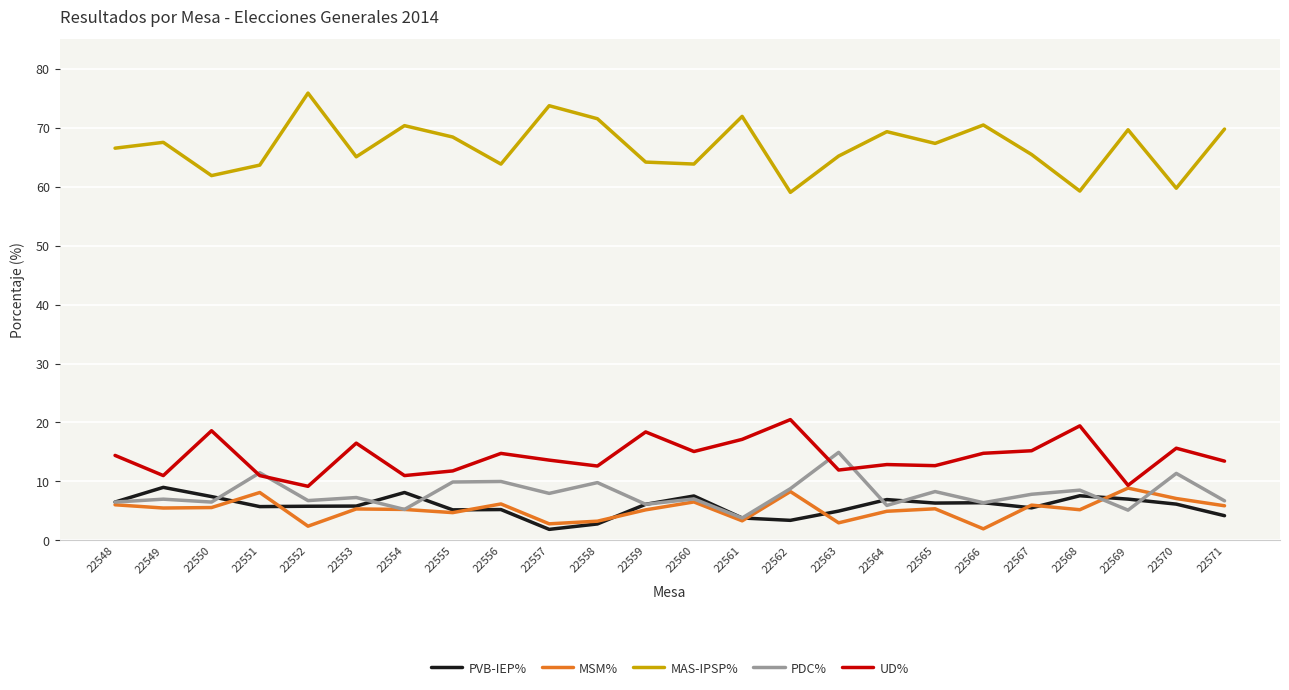

Which series has the largest range (max minus min)?

MAS-IPSP%